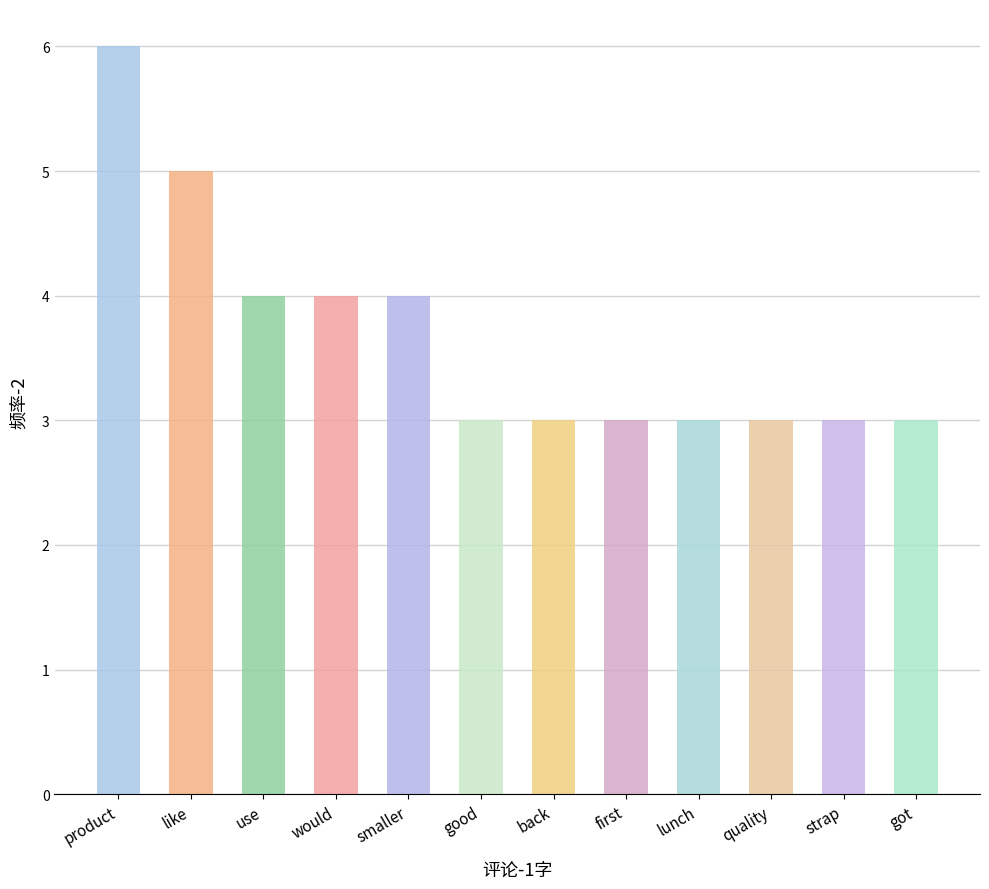

List the labels in order of value, largest first.

product, like, use, would, smaller, good, back, first, lunch, quality, strap, got